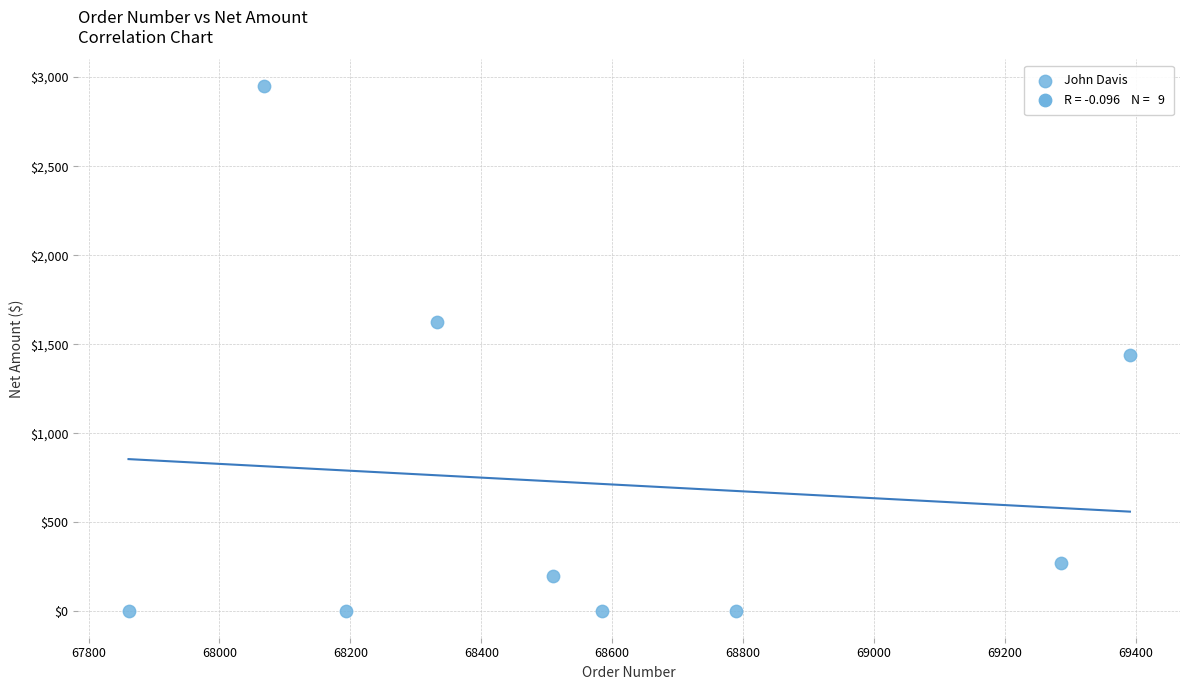

What Y value in the scatter plot is closest to 1476?

1440.0